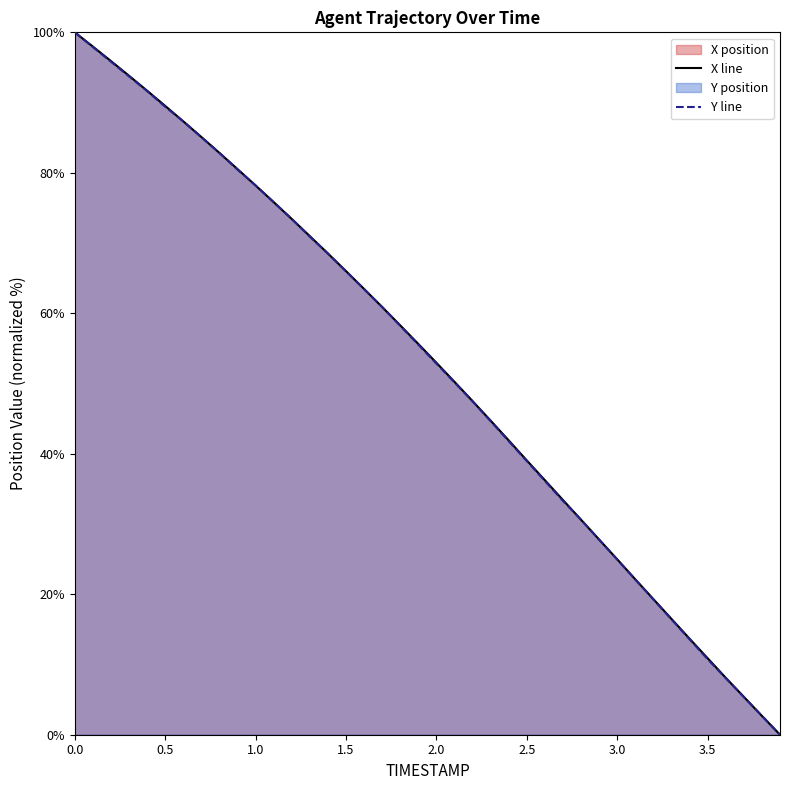

How many values in X_line are above zero?

39